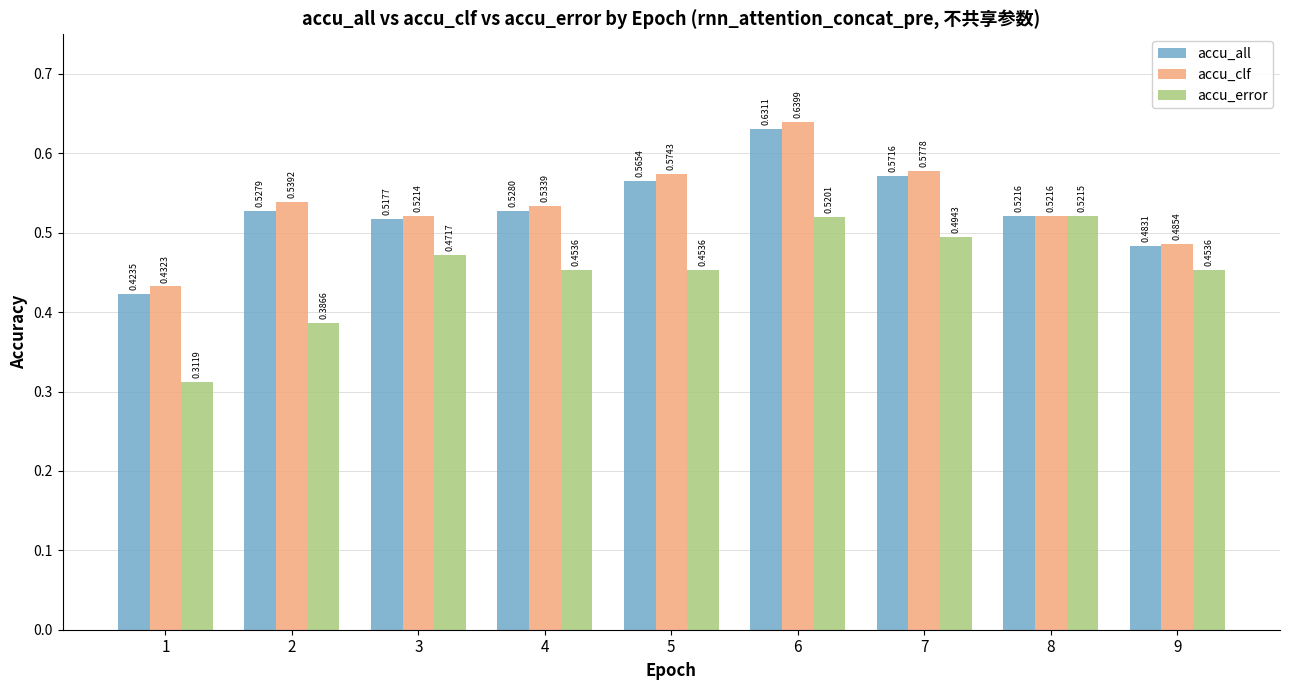

Which series has the largest range (max minus min)?

accu_error